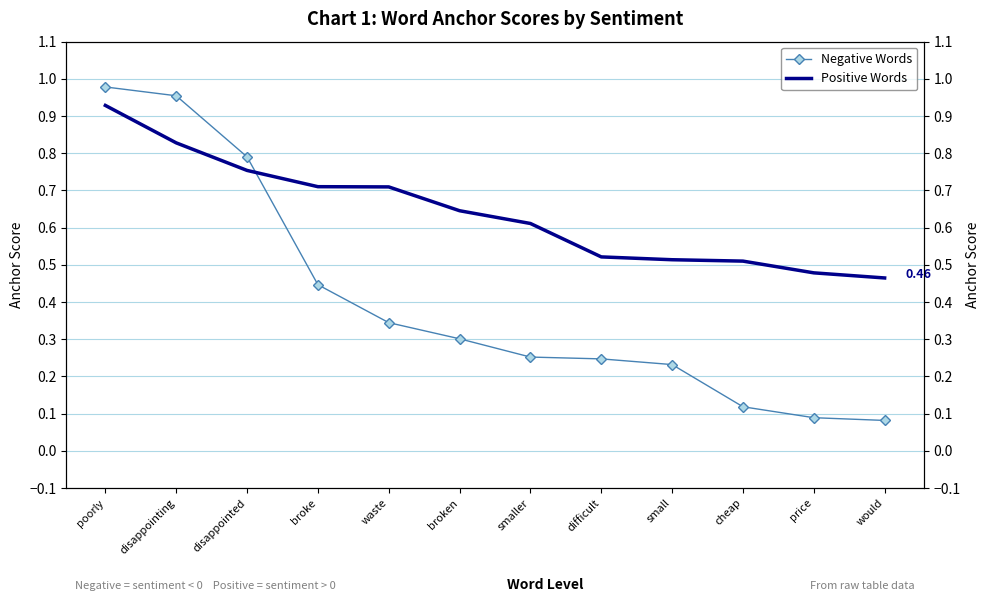

At how many categories does at least one series exceed 0?

12